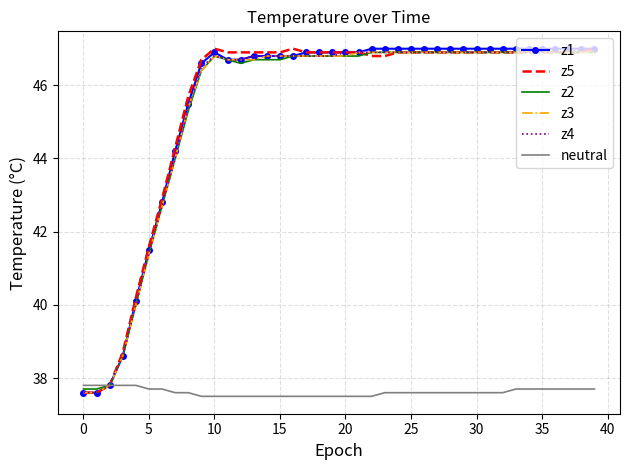

What is the maximum value shown in the chart?

47.0